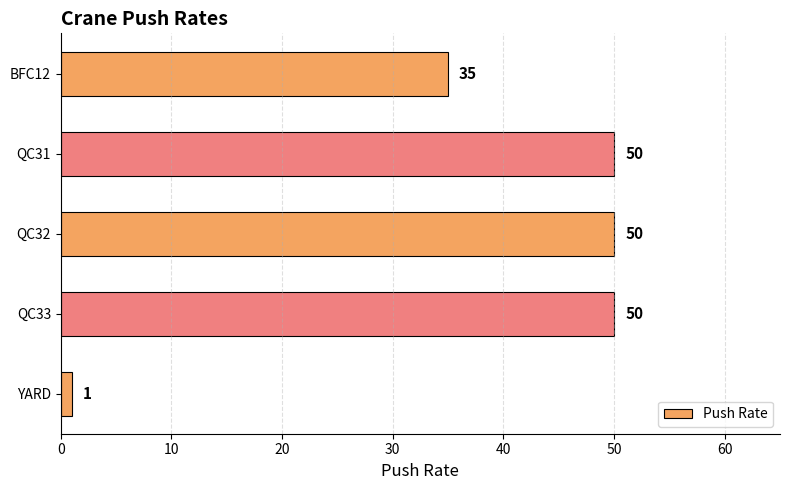

What is the label of the 3rd bar from the bottom?

QC32